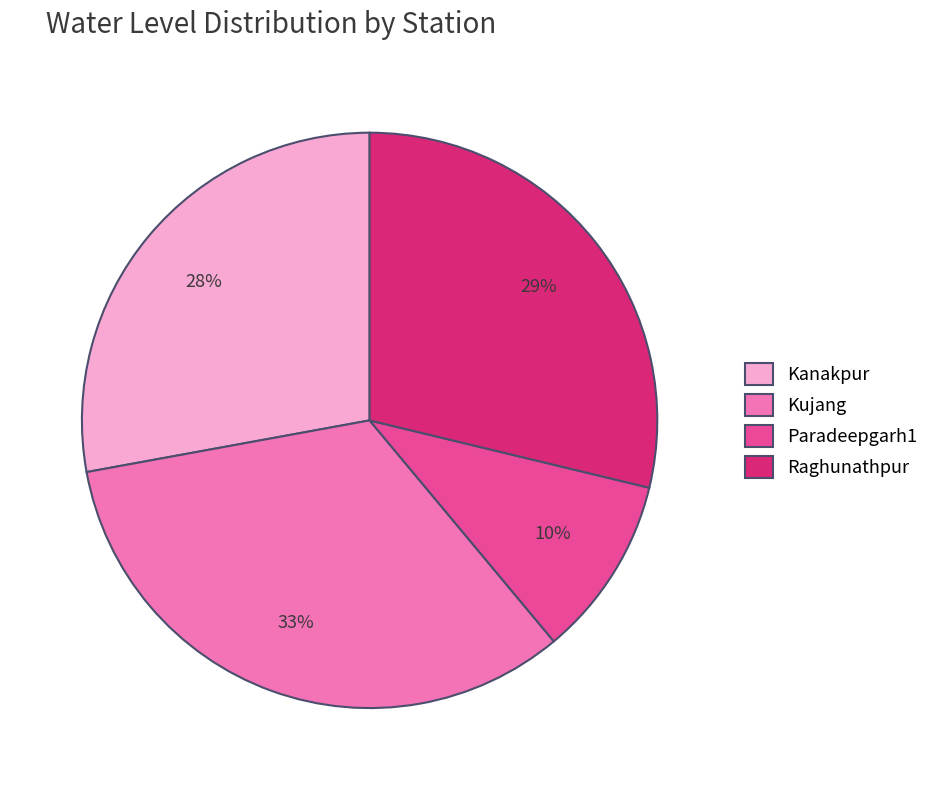

Do Kanakpur and Raghunathpur together represent more than half of the pie?

Yes